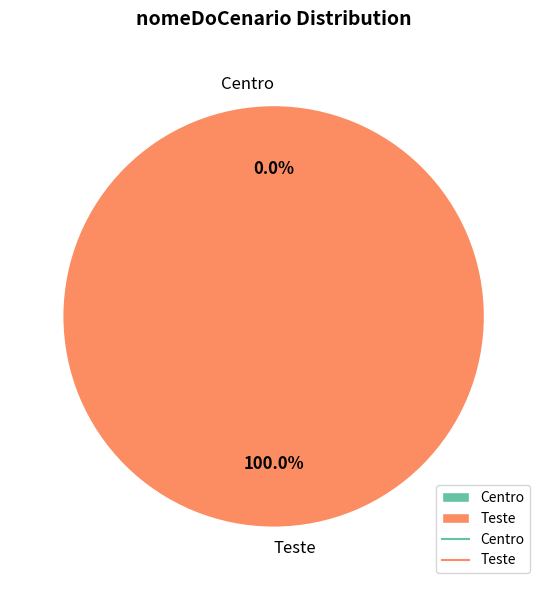

Does Teste represent more than half of the total?

Yes